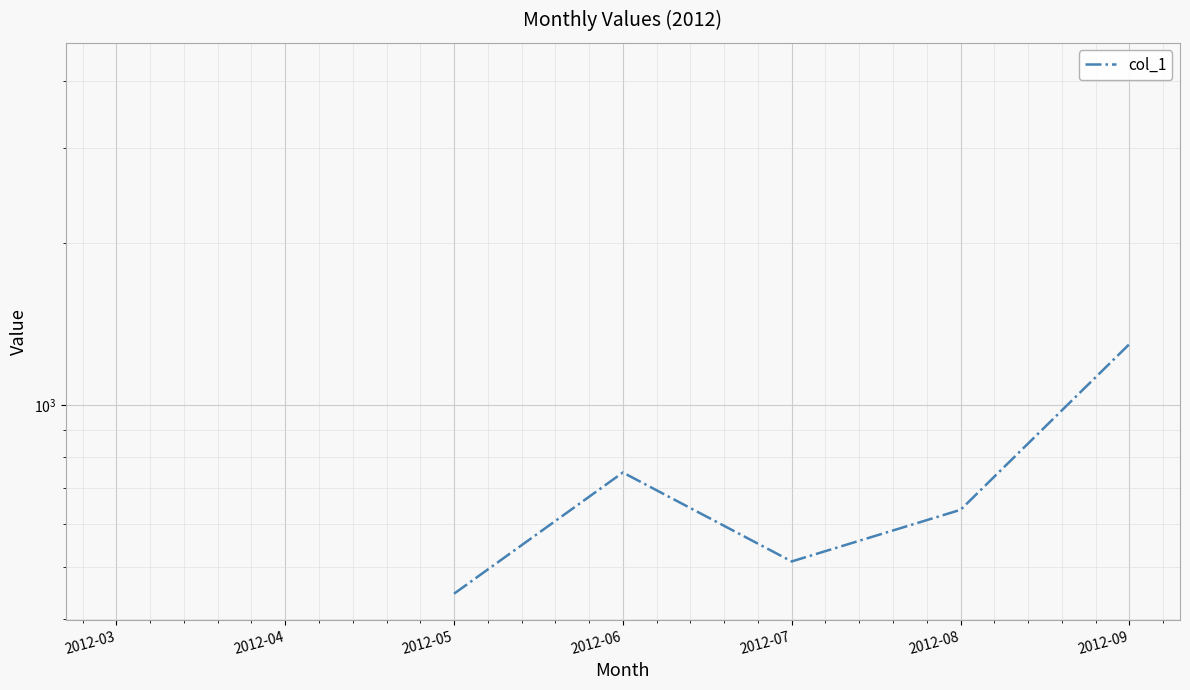

Rank the categories by value from highest to lowest.

2012-03, 2012-04, 2012-09, 2012-06, 2012-08, 2012-07, 2012-05